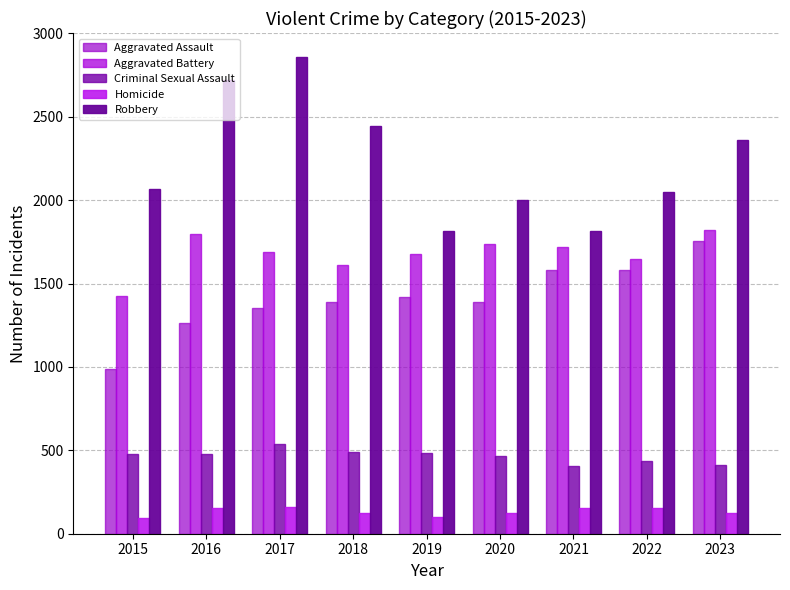

At which category is the sum across all series the highest?

2017